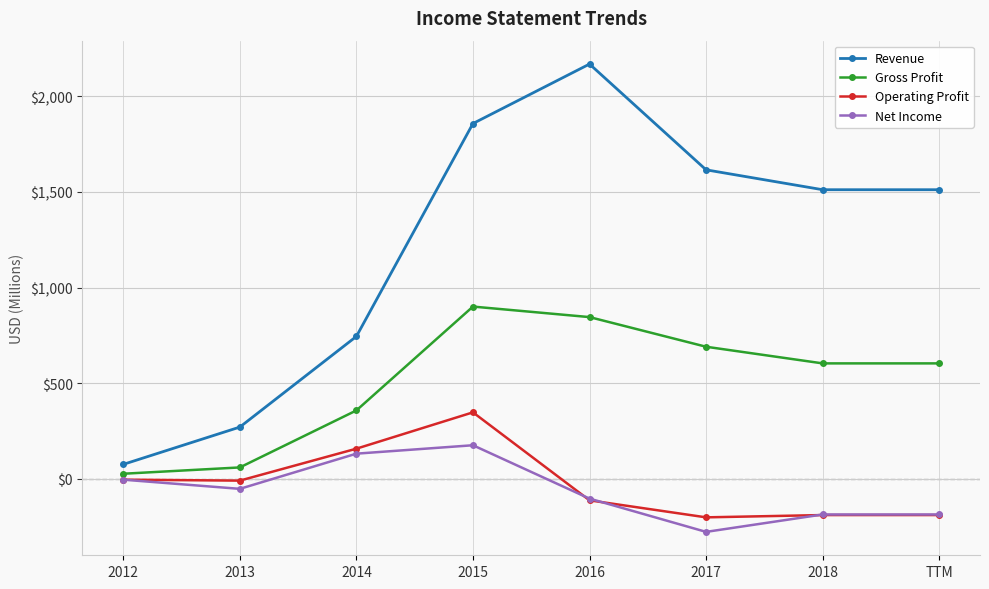

Which series has the largest range (max minus min)?

Revenue